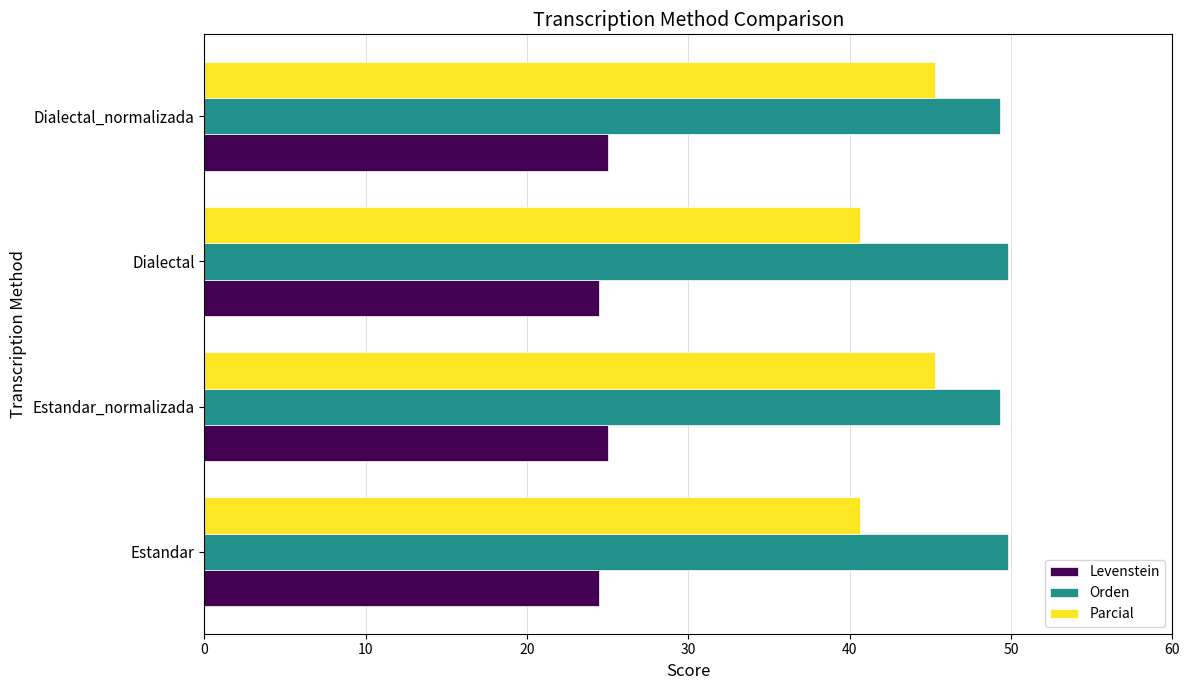

What is the maximum value shown in the chart?

49.8